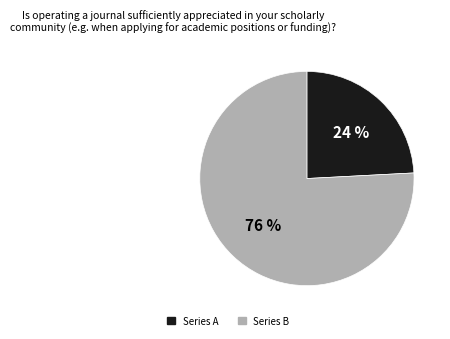

To the nearest percent, what is the difference between the largest and smallest slice percentages?

52%